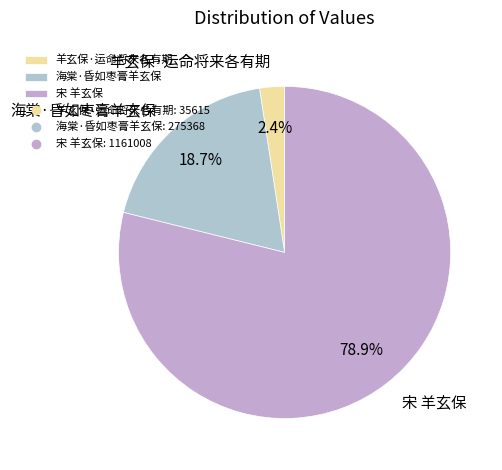

Does any single category account for the majority?

Yes